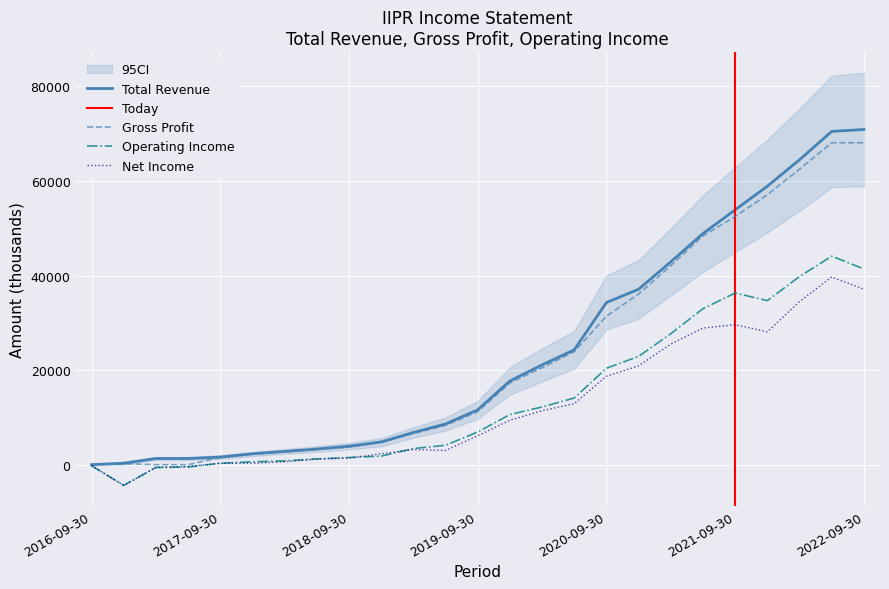

The Net Income series shows 20900 at 2020-12-31. True or false?

True